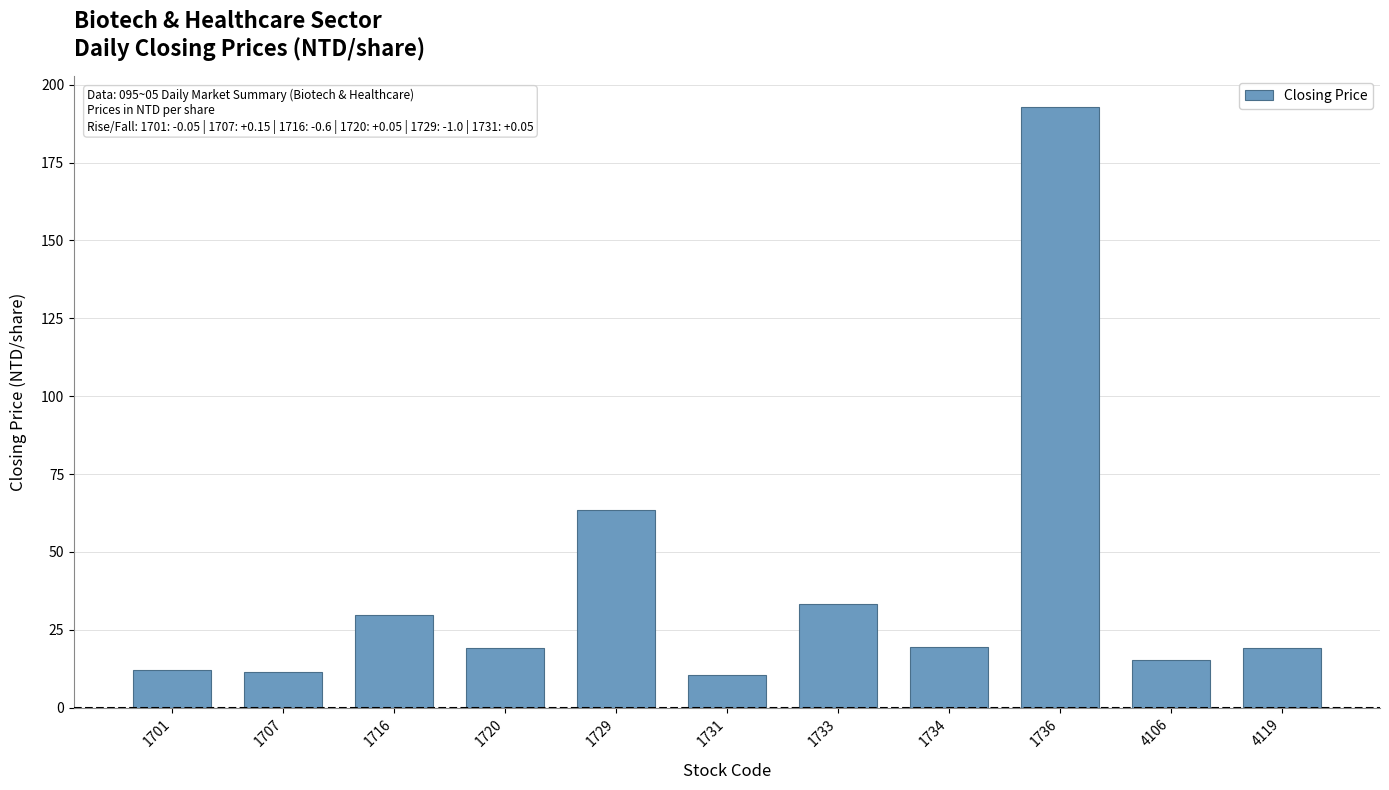

Count the number of categories in the chart.

11